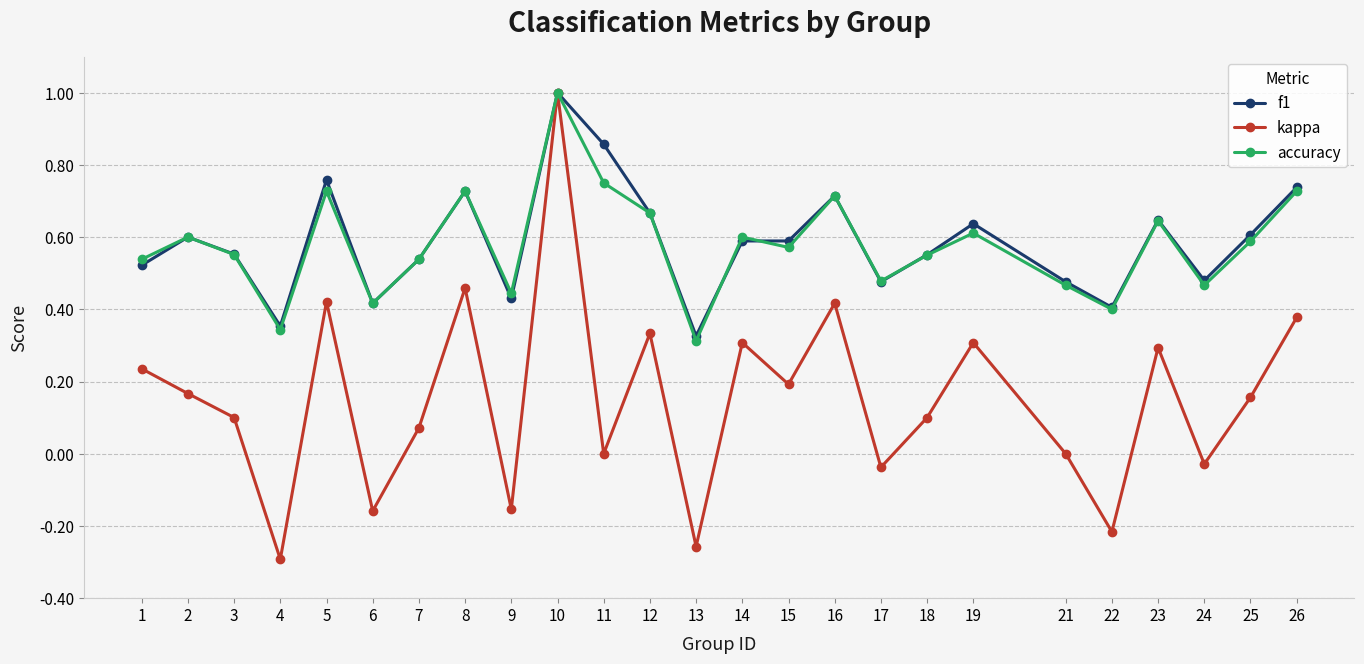

Is the value of f1 at 14 greater than the value of accuracy at 12?

No